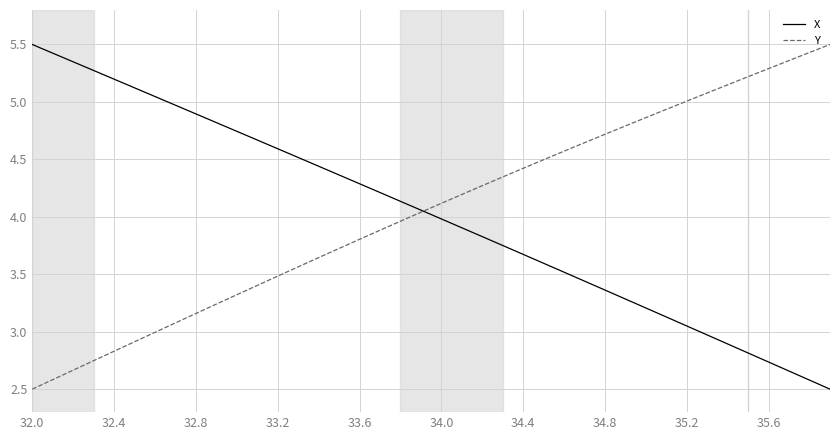

What is the minimum value shown in the chart?

2.5